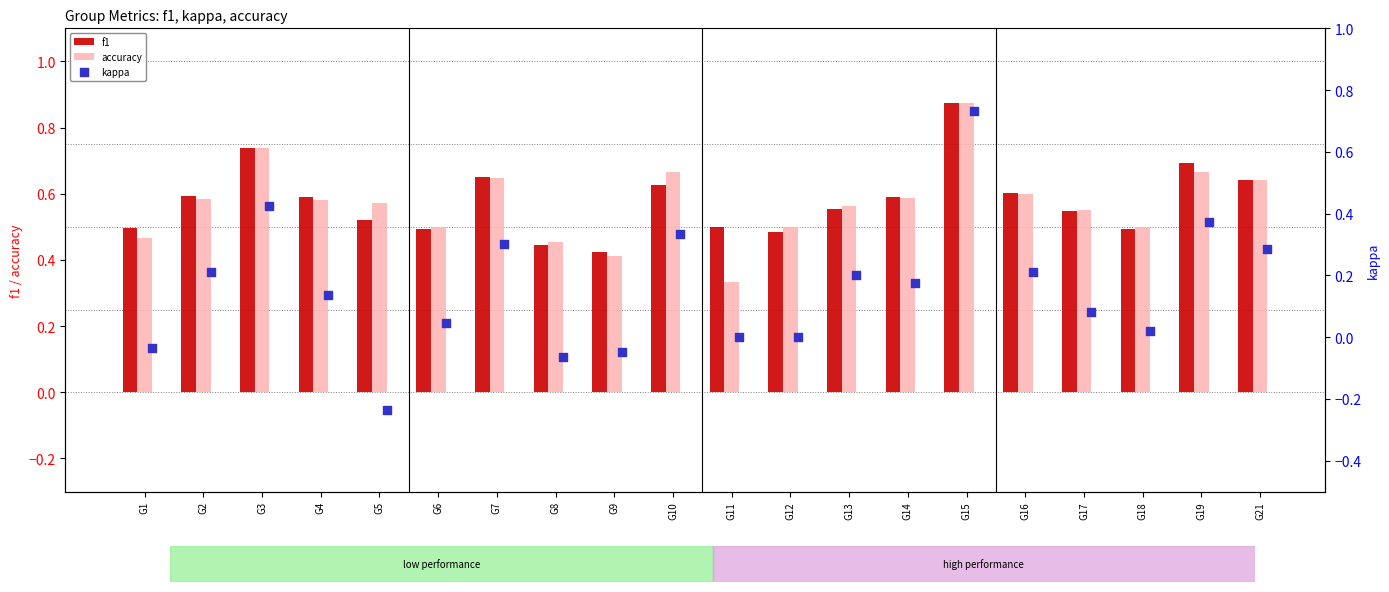

Is the value of accuracy at G3 greater than the value of f1 at G11?

Yes